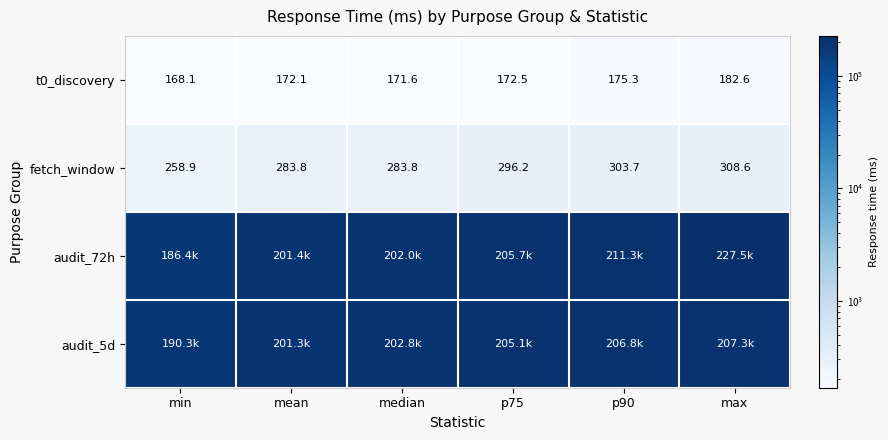

Which has a higher value, p90 or p75?

p90